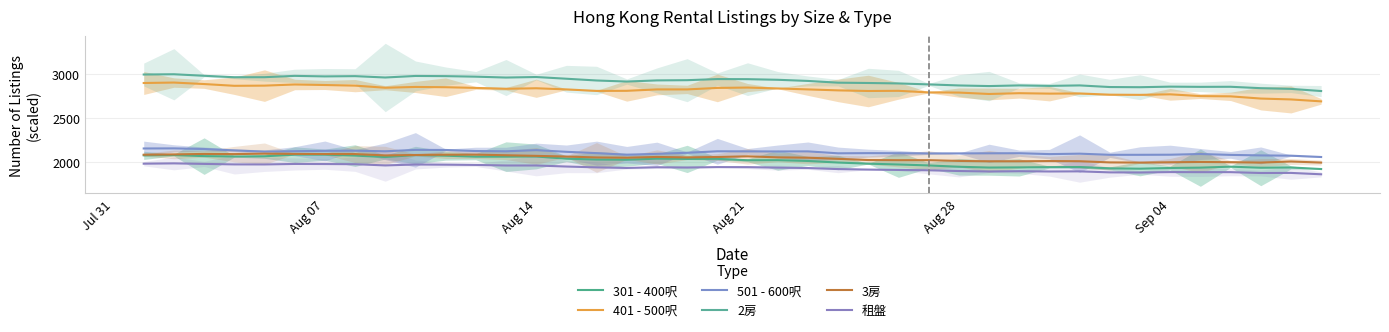

What are all the series names shown in the legend?

301 - 400呎, 401 - 500呎, 501 - 600呎, 2房, 3房, 租盤